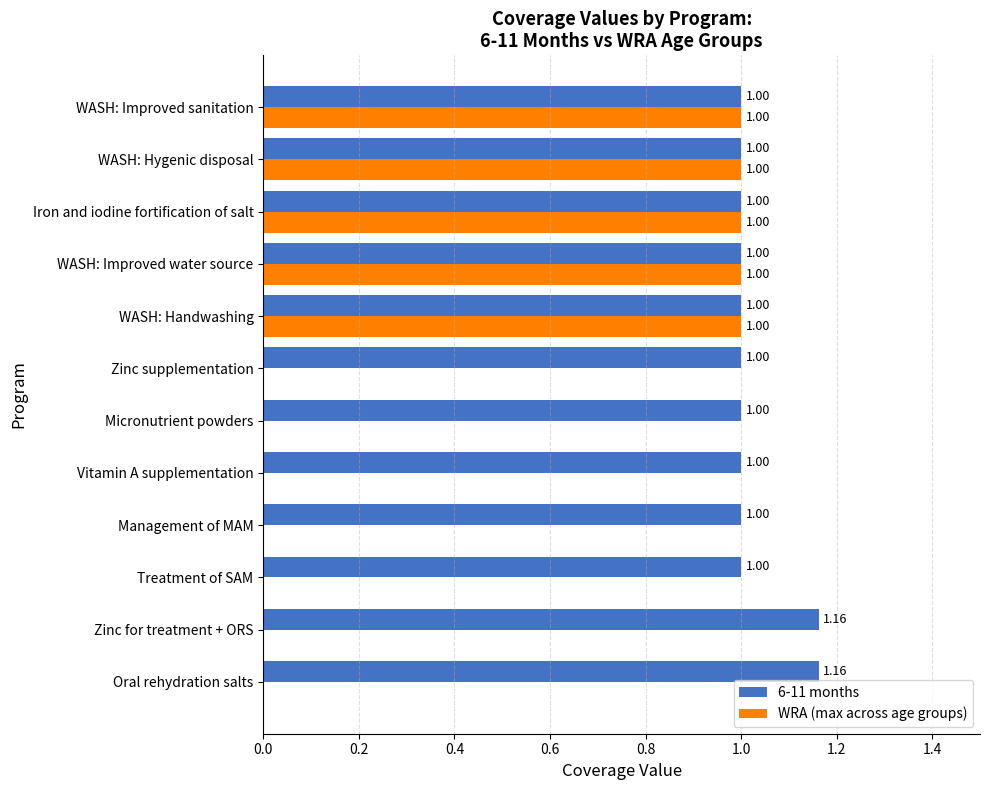

Which series changed the most between Zinc for treatment + ORS and Treatment of SAM?

6-11 months